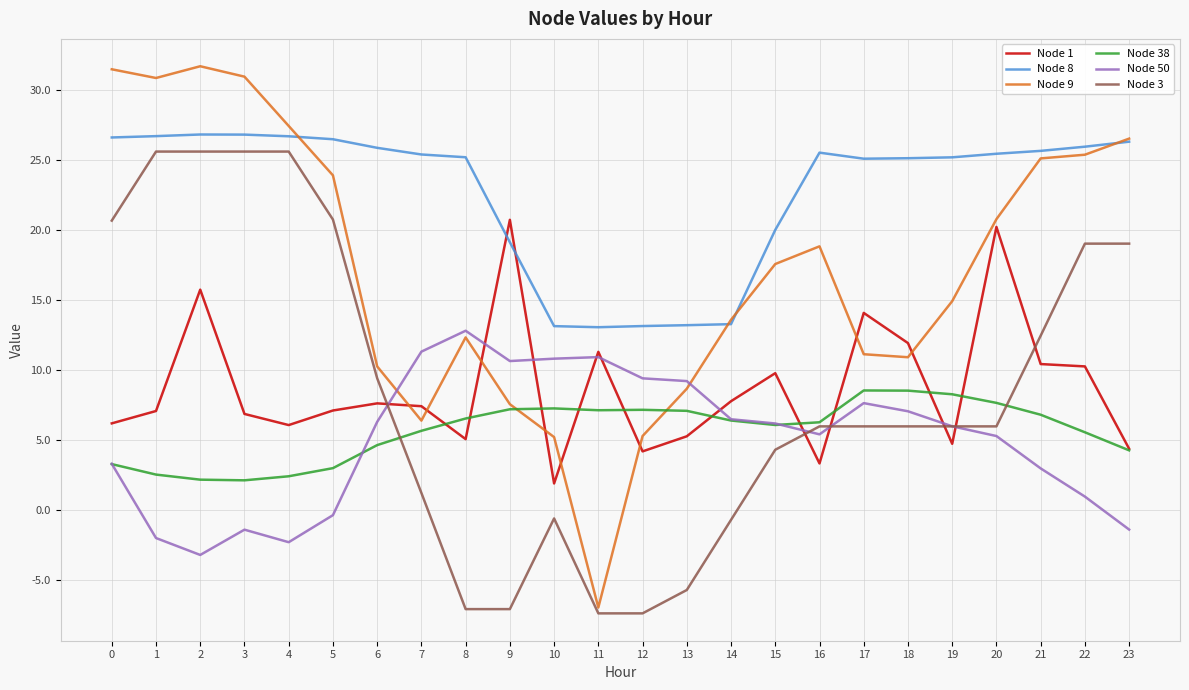

Which series ends up on top after the final intersection of Node 50 and Node 9?

Node 9